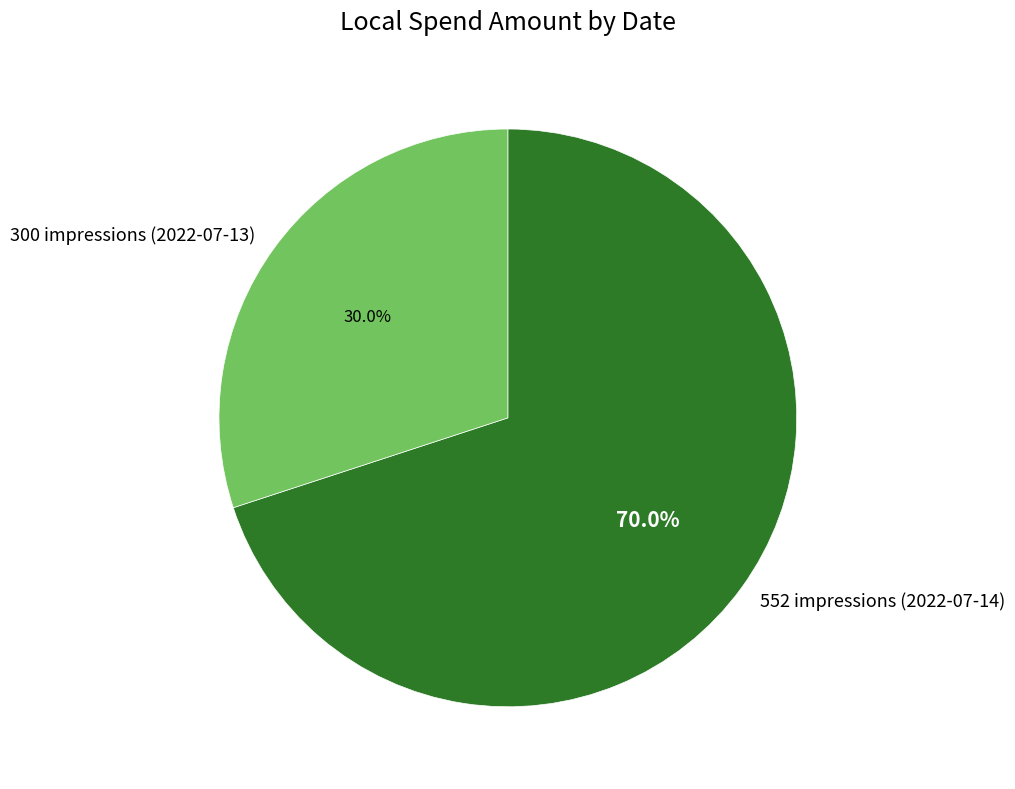

To the nearest percent, what is the combined percentage of 300 impressions (2022-07-13) and 552 impressions (2022-07-14)?

100%